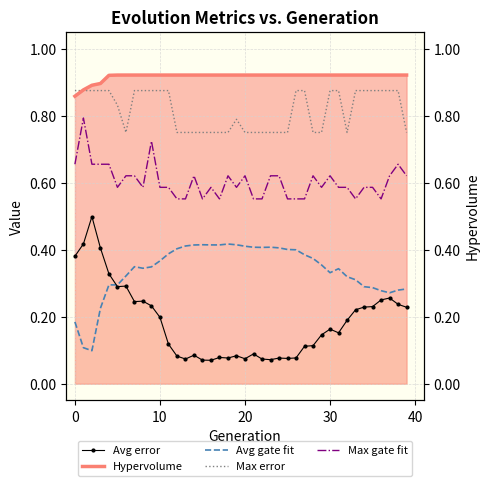

What is the highest value of the Avg error series?

0.5